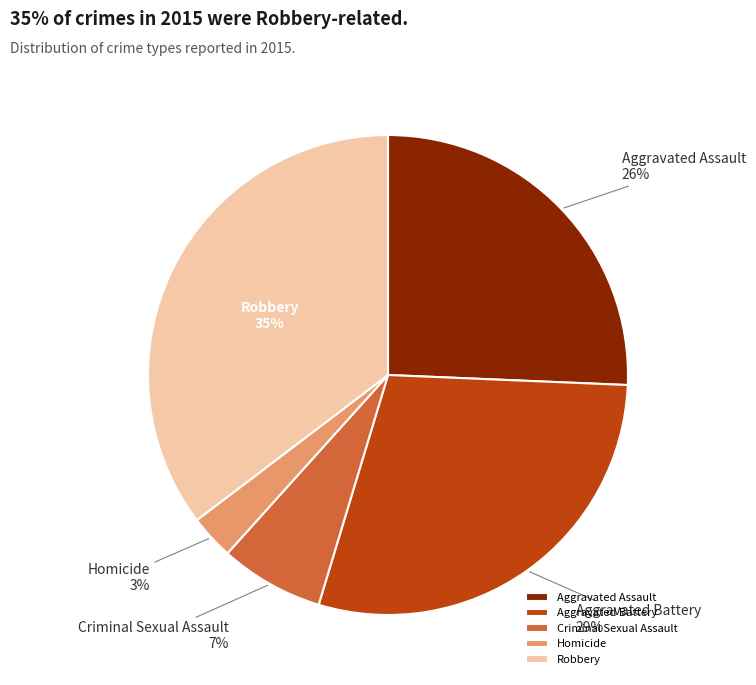

True or false: Homicide accounts for 12% of the total.

False